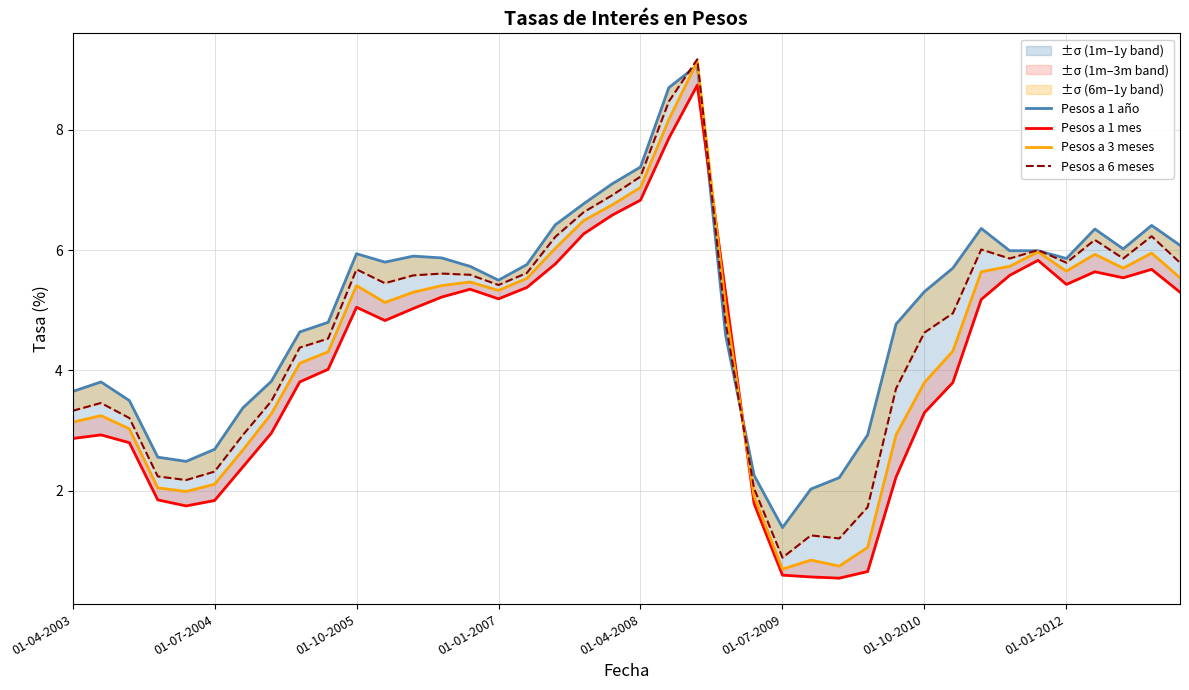

True or false: Pesos a 1 mes has more than 2 points higher than both neighbors.

True